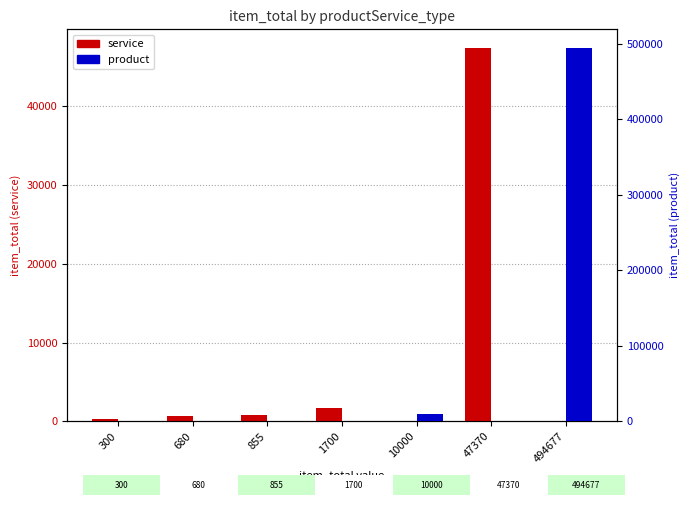

Reading right to left, extract all data points from this chart.

service: 0	47370	0	1700	855	680	300
product: 494677	0	10000	0	0	0	0